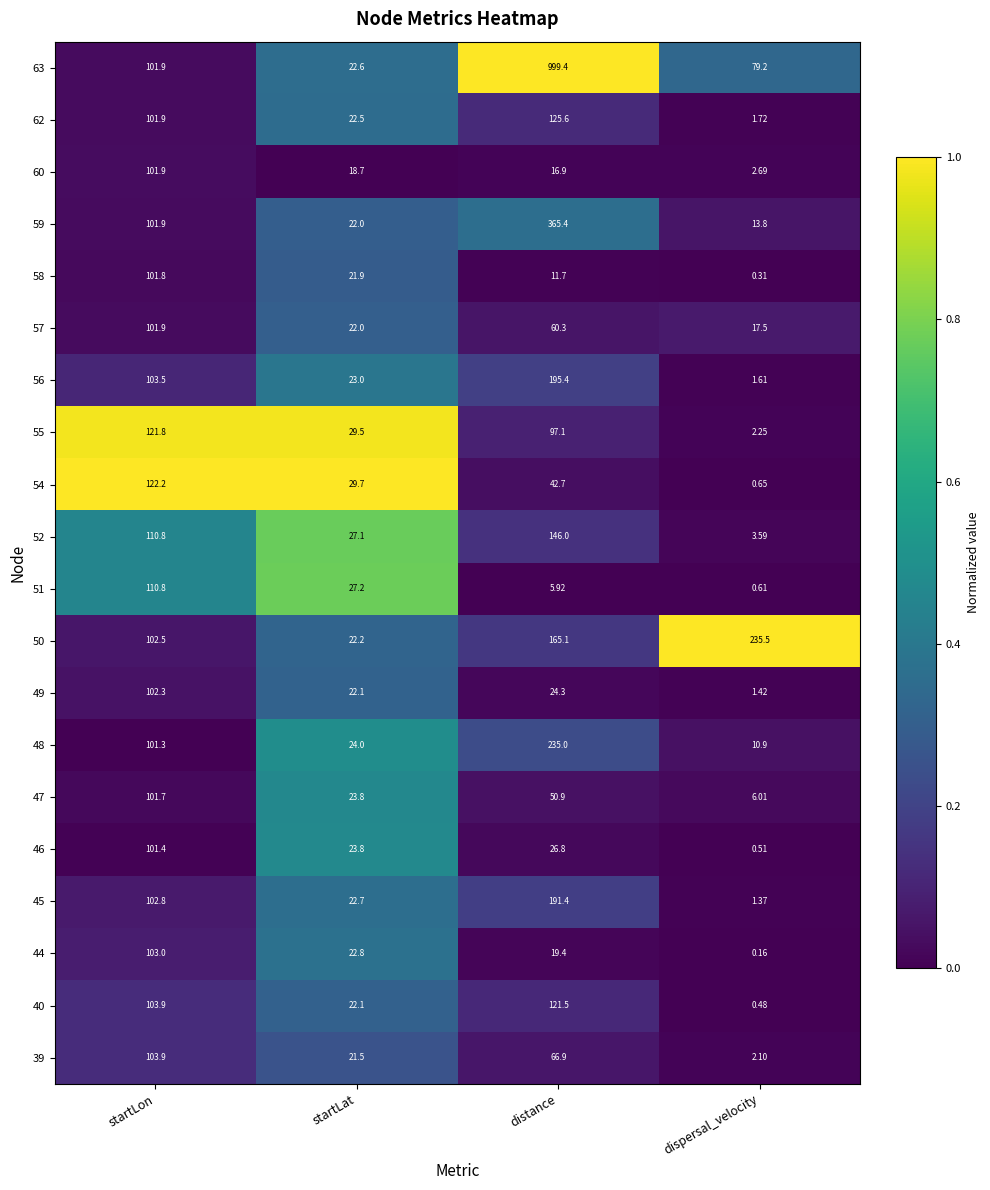

List the labels in order of 39 value, smallest first.

dispersal_velocity, startLat, distance, startLon